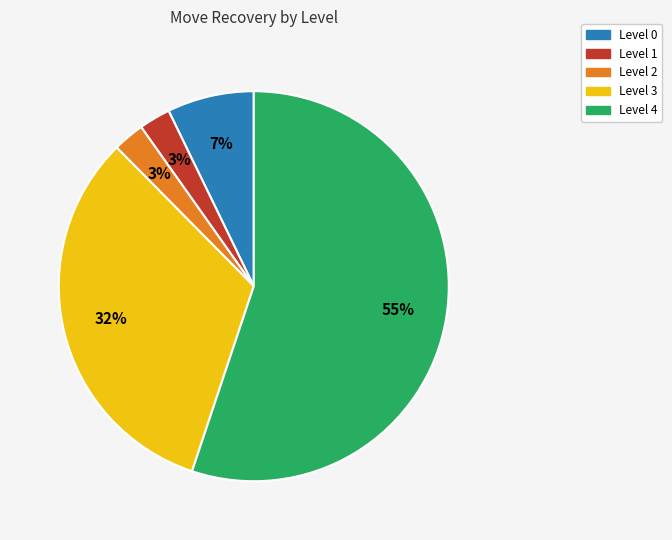

Is there any slice that represents more than half of the pie?

Yes